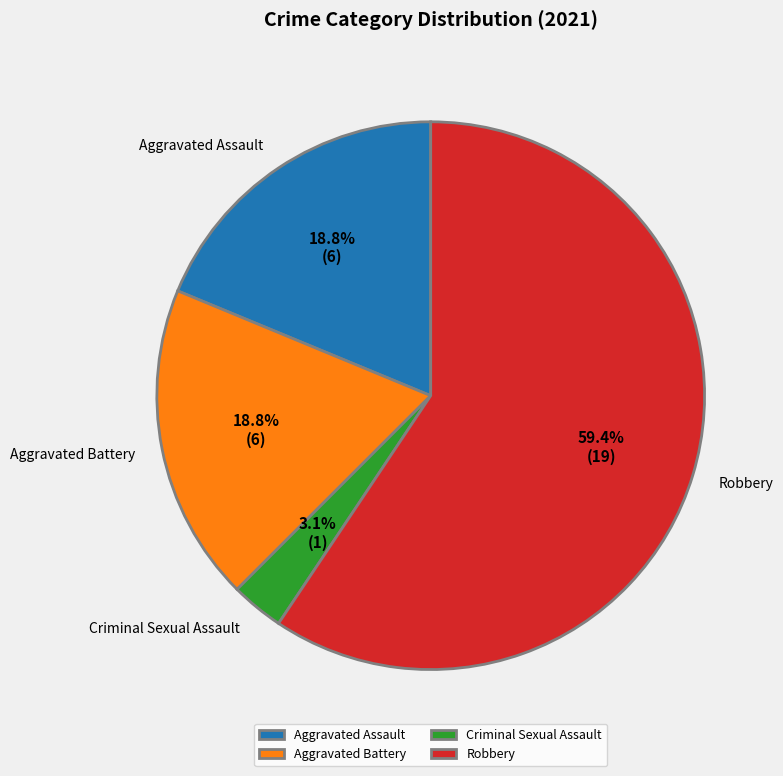

Count the number of slices in the pie.

4